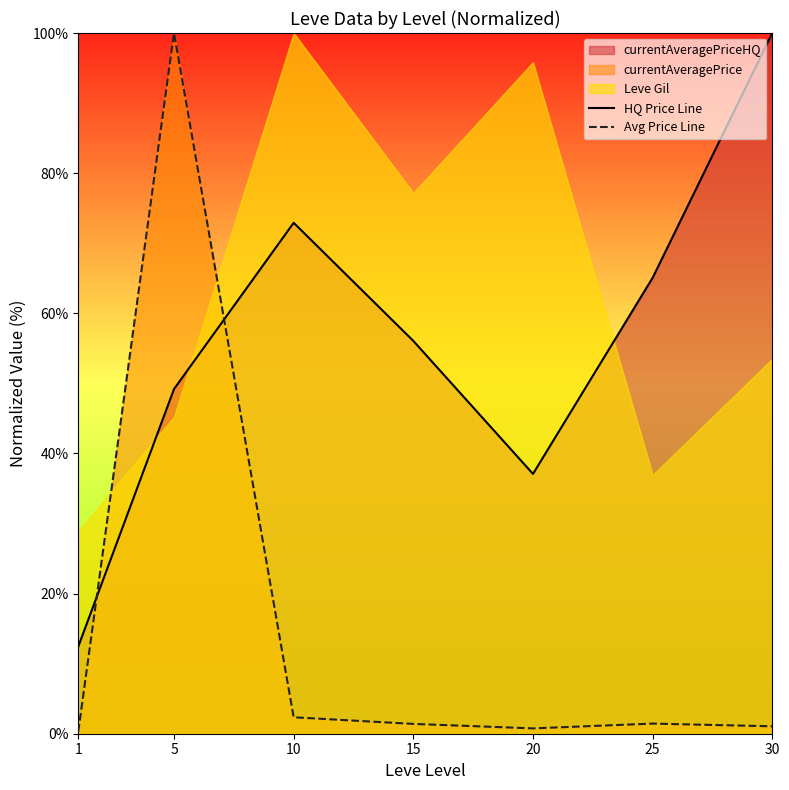

What is the difference between the second highest and minimum values in the HQ Price Line series?

60.5